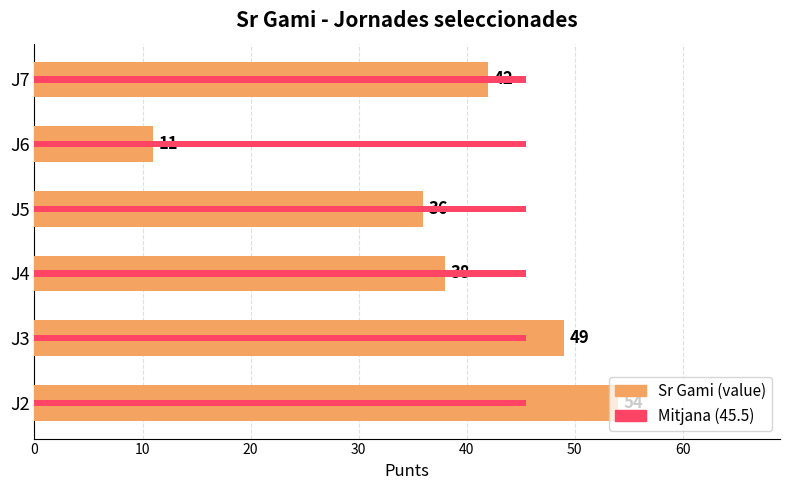

Approximately how many times larger is the value at J2 compared to J6?

4.9